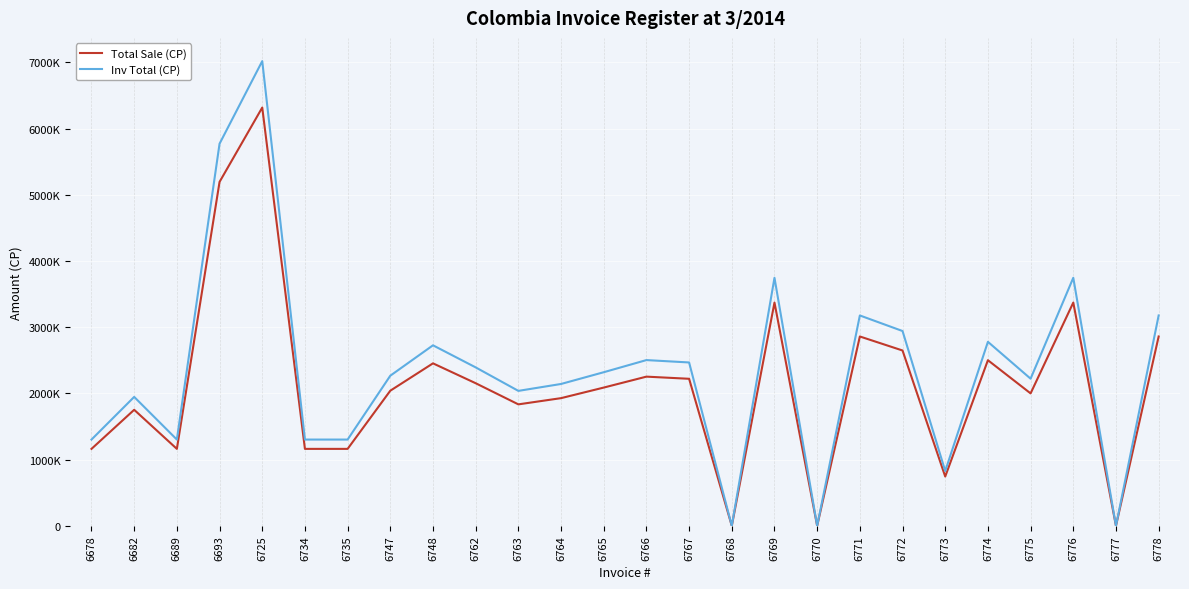

What is the difference between the maximum and minimum values in the Inv Total (CP) series?

7018765.0